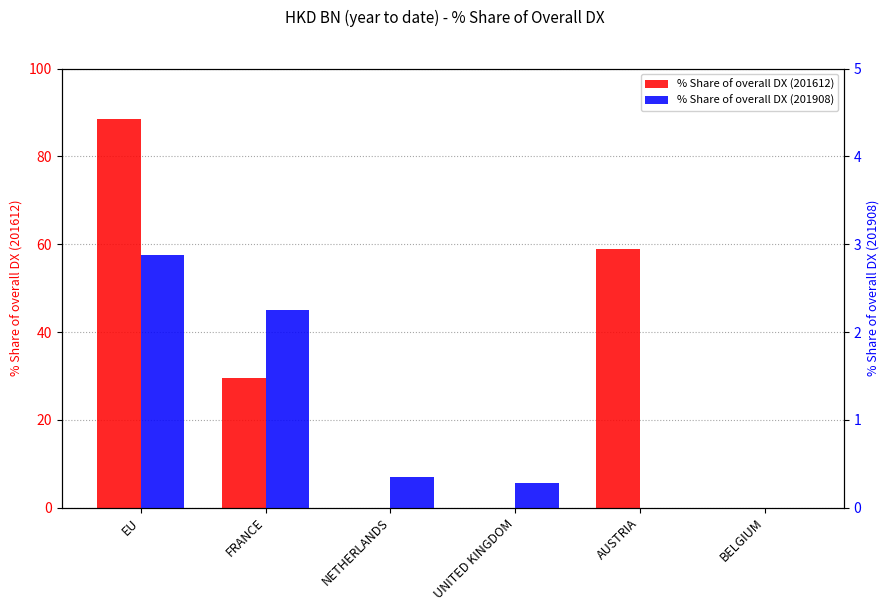

What is the sum of all % Share of overall DX (201908) values?

5.7